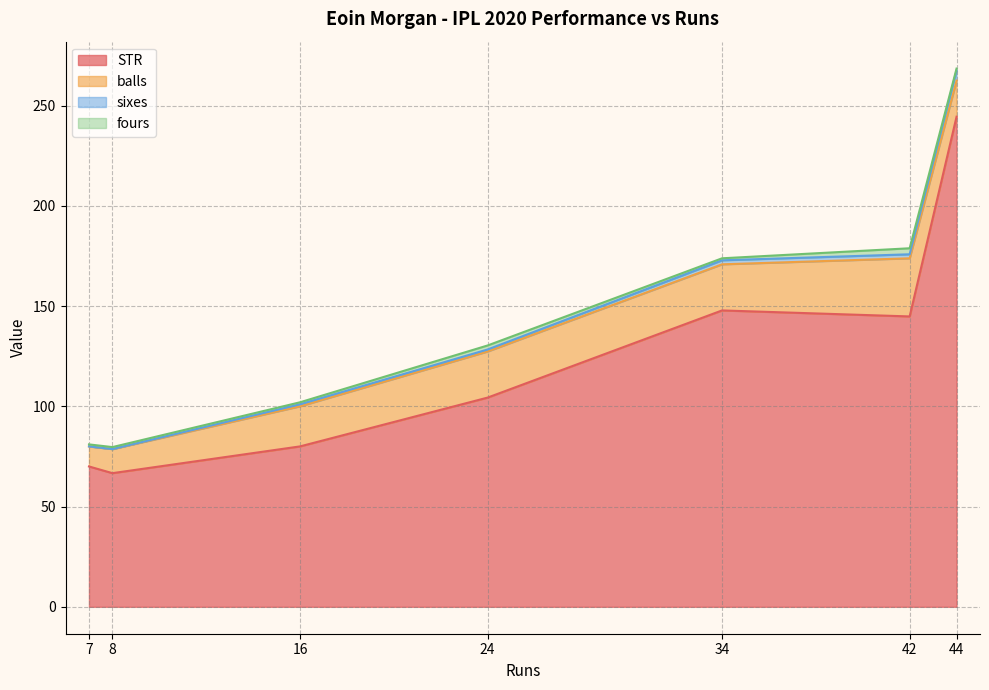

Where is the first local minimum for sixes?

8